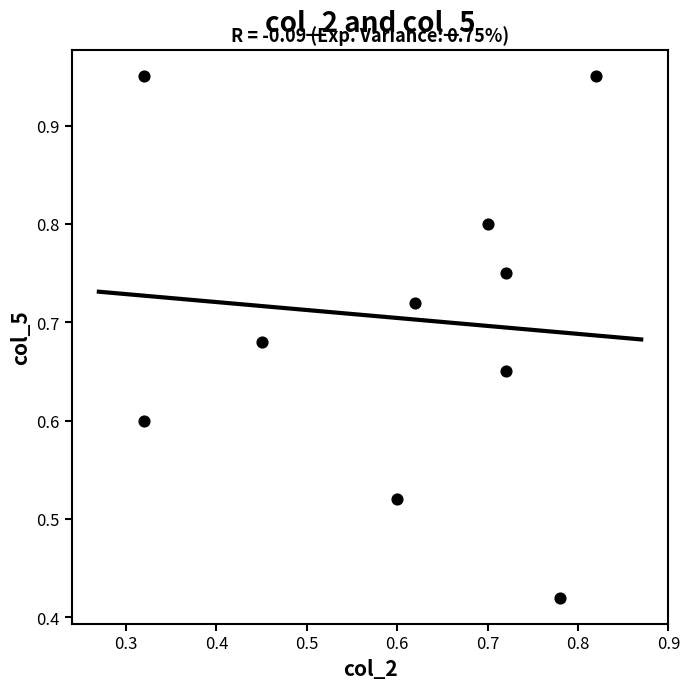

What is the average X value?

0.6